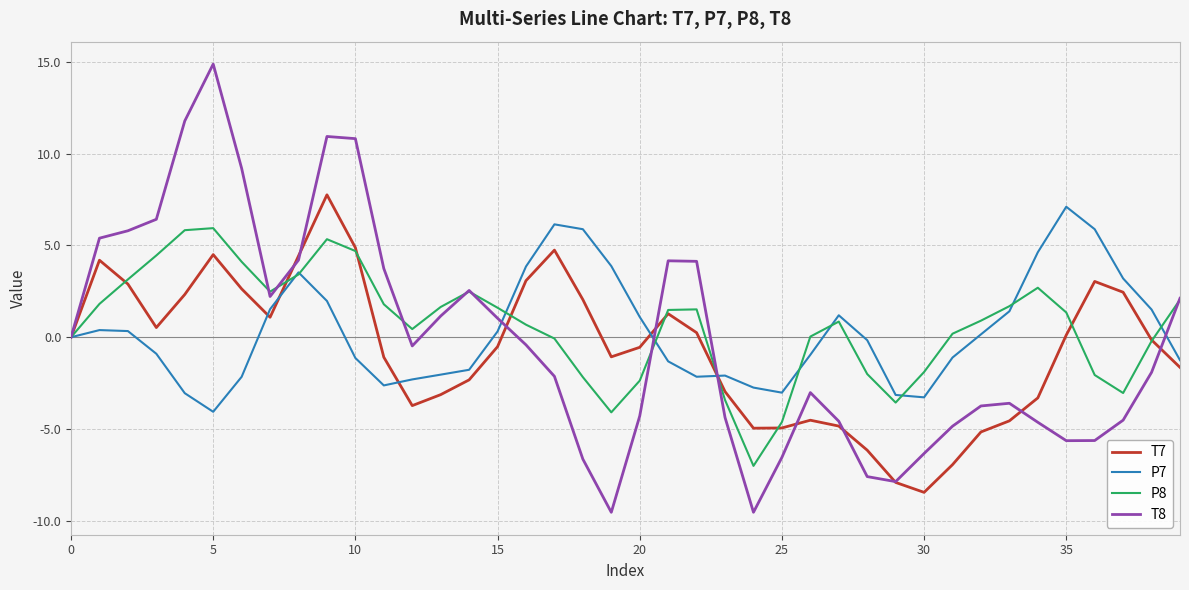

What is the difference between the second highest and second lowest values in the T7 series?

12.8